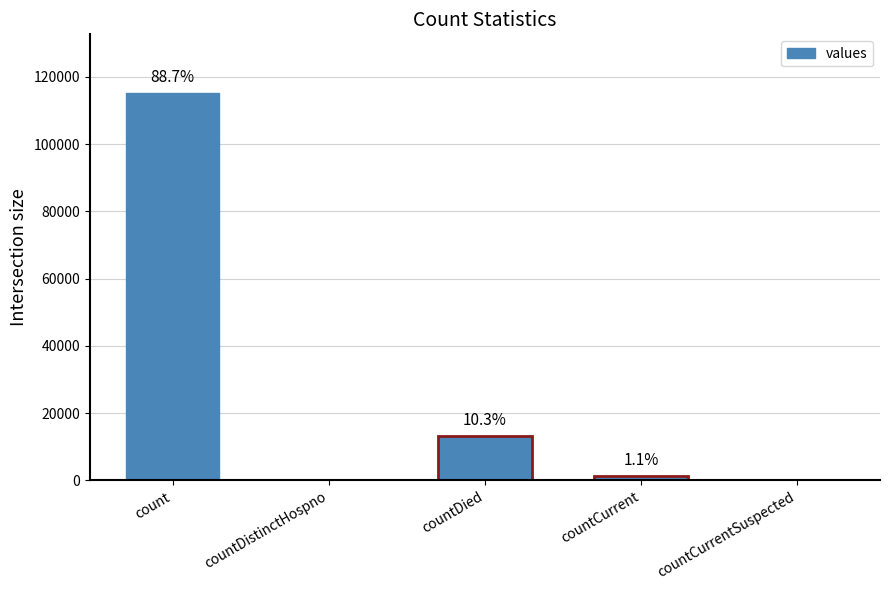

List the labels in order of value, smallest first.

countDistinctHospno, countCurrentSuspected, countCurrent, countDied, count